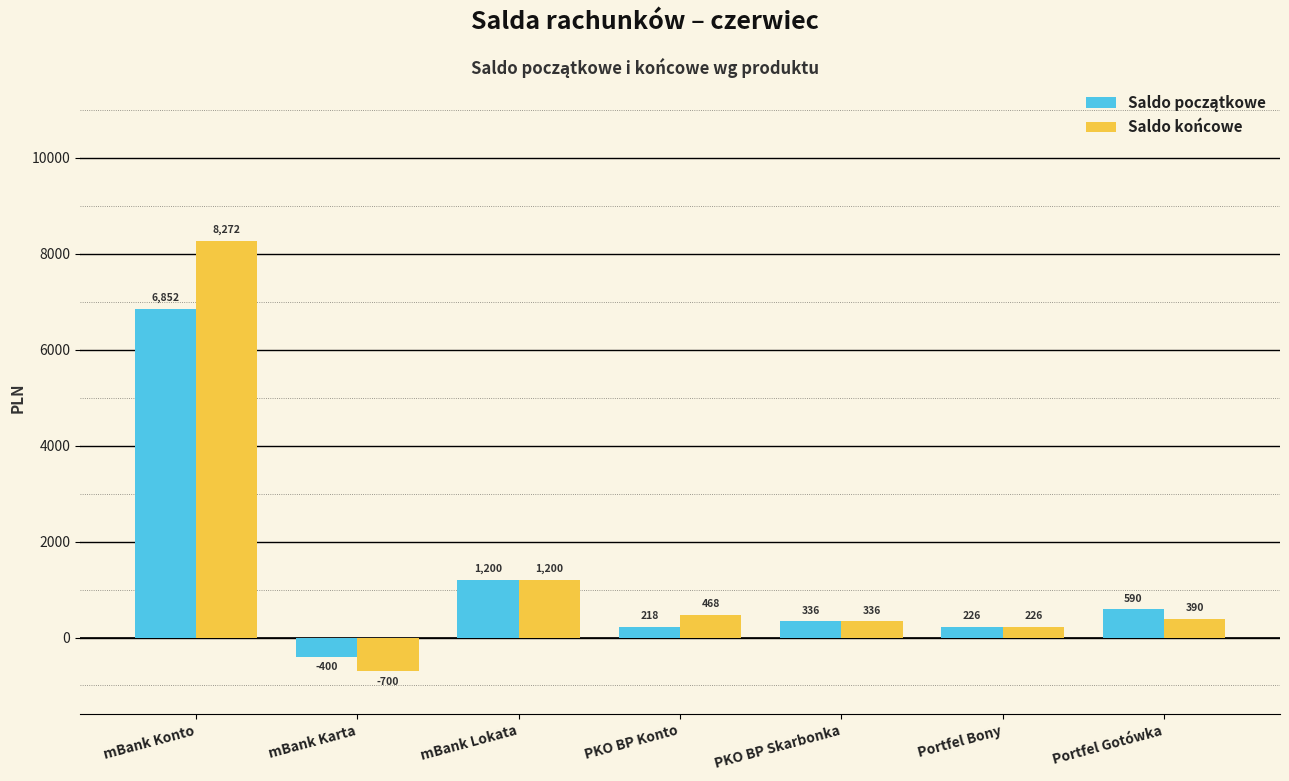

What is the spread (max minus min) of values at mBank Konto?

1420.0